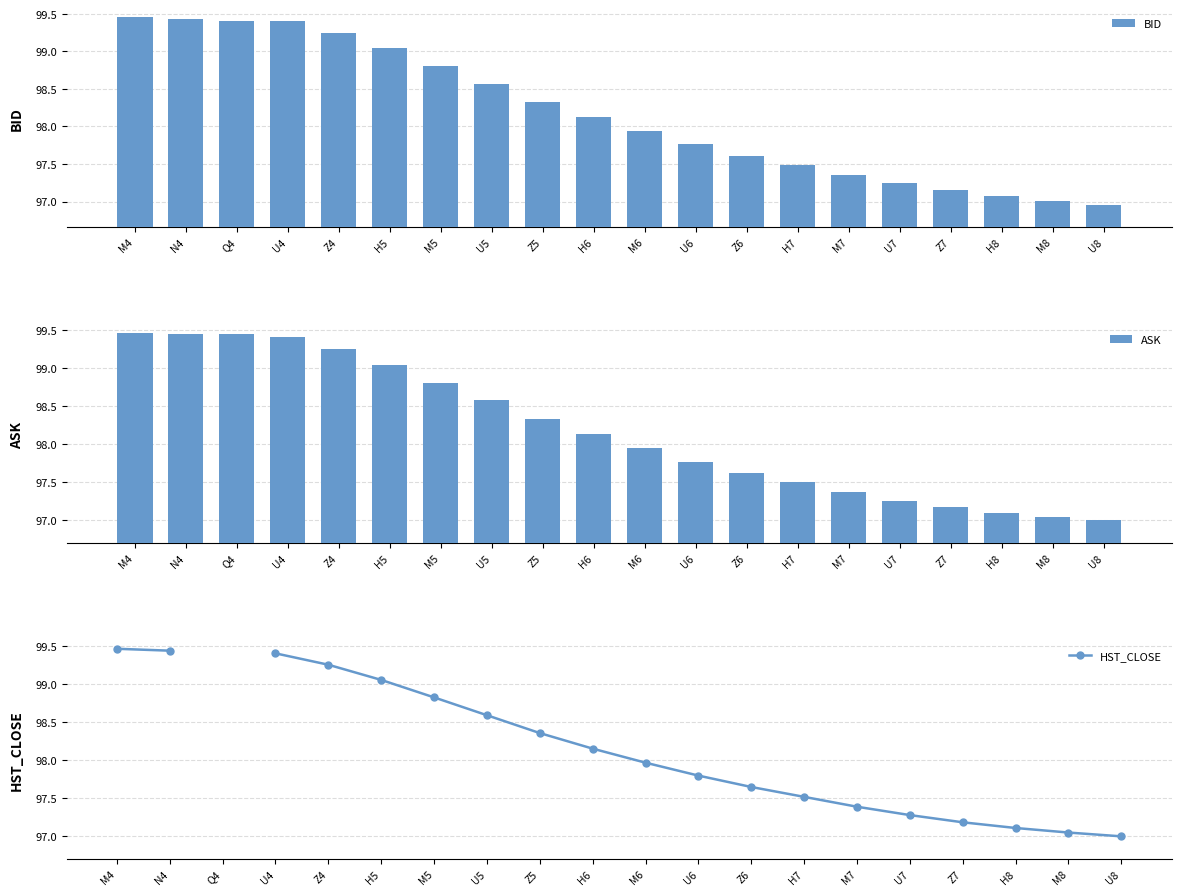

What is the difference between the second highest and minimum values in the BID series?

2.5